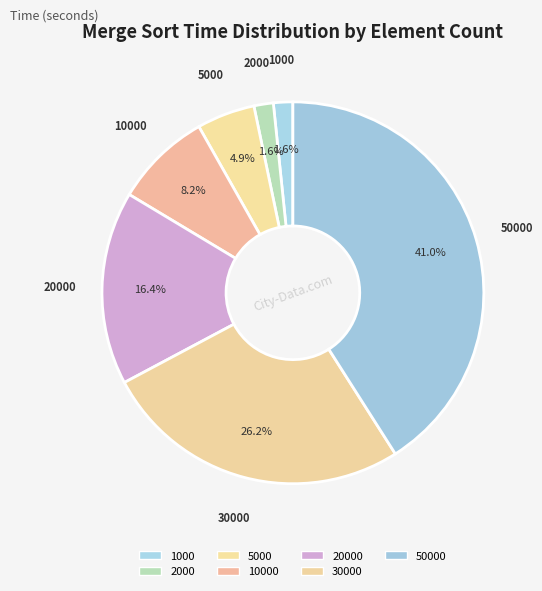

How many slices are in this pie chart?

7